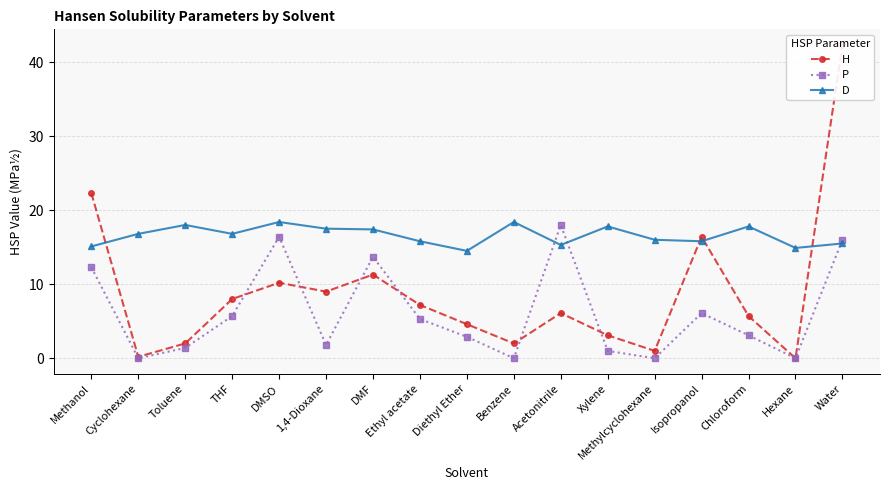

Which series ends up on top after the final intersection of H and P?

H